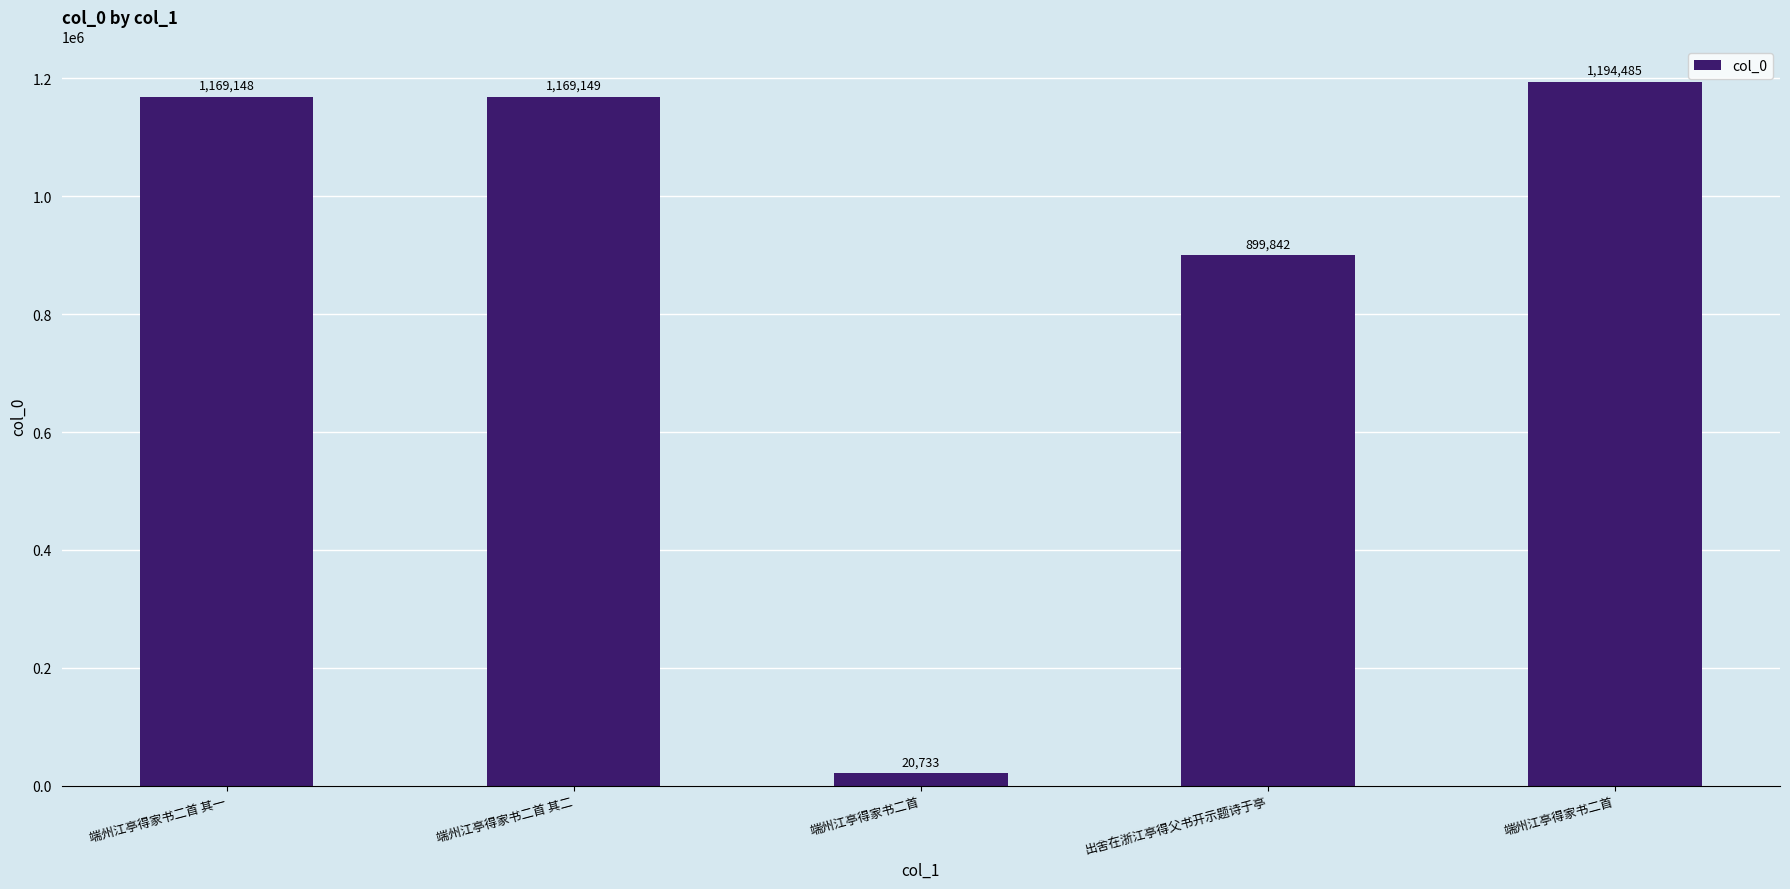

What is the value of the 1st bar from the left?

1169148